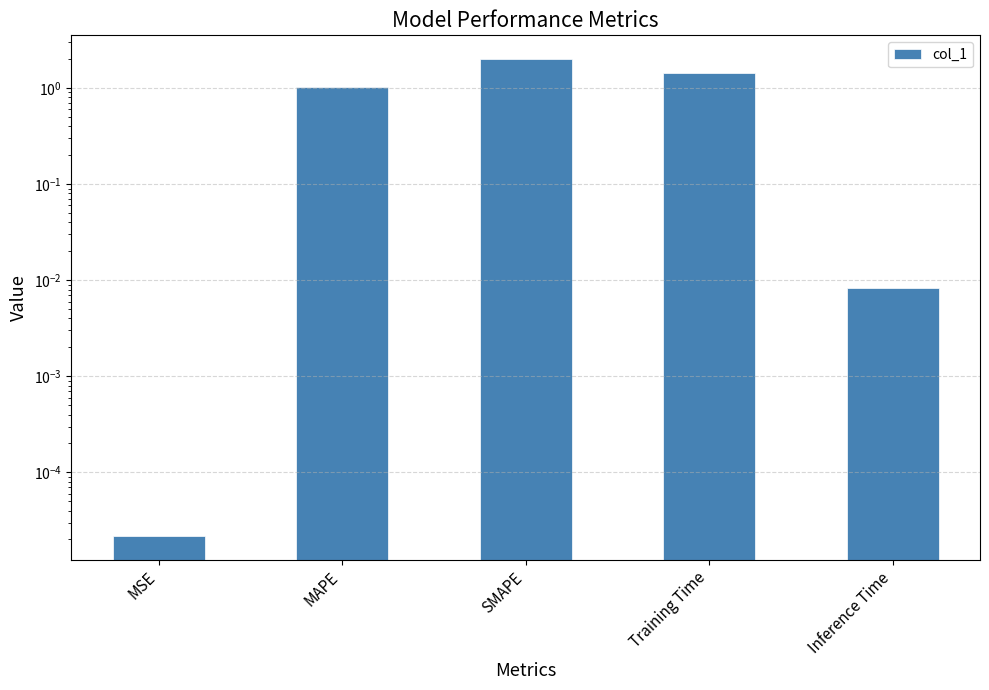

Count the number of values greater than 1.

3